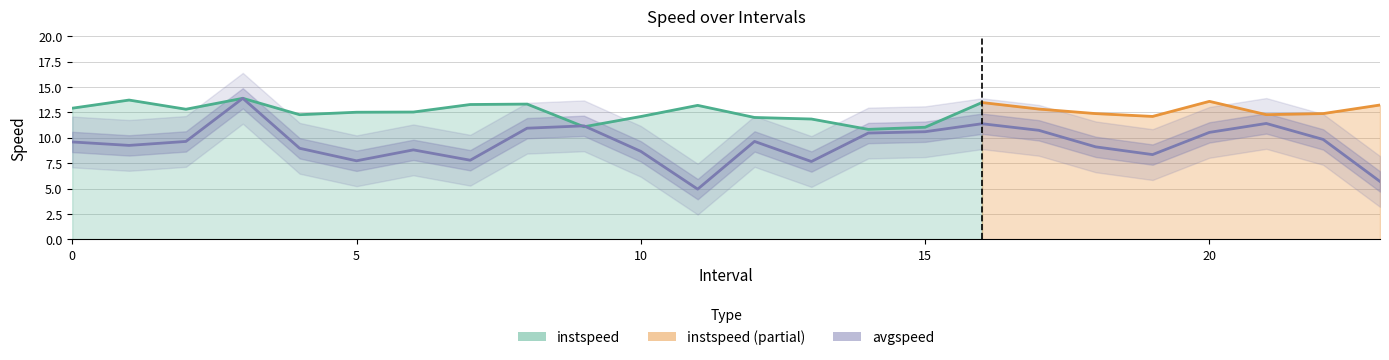

What is the change in value from 4 to 18?

+0.1